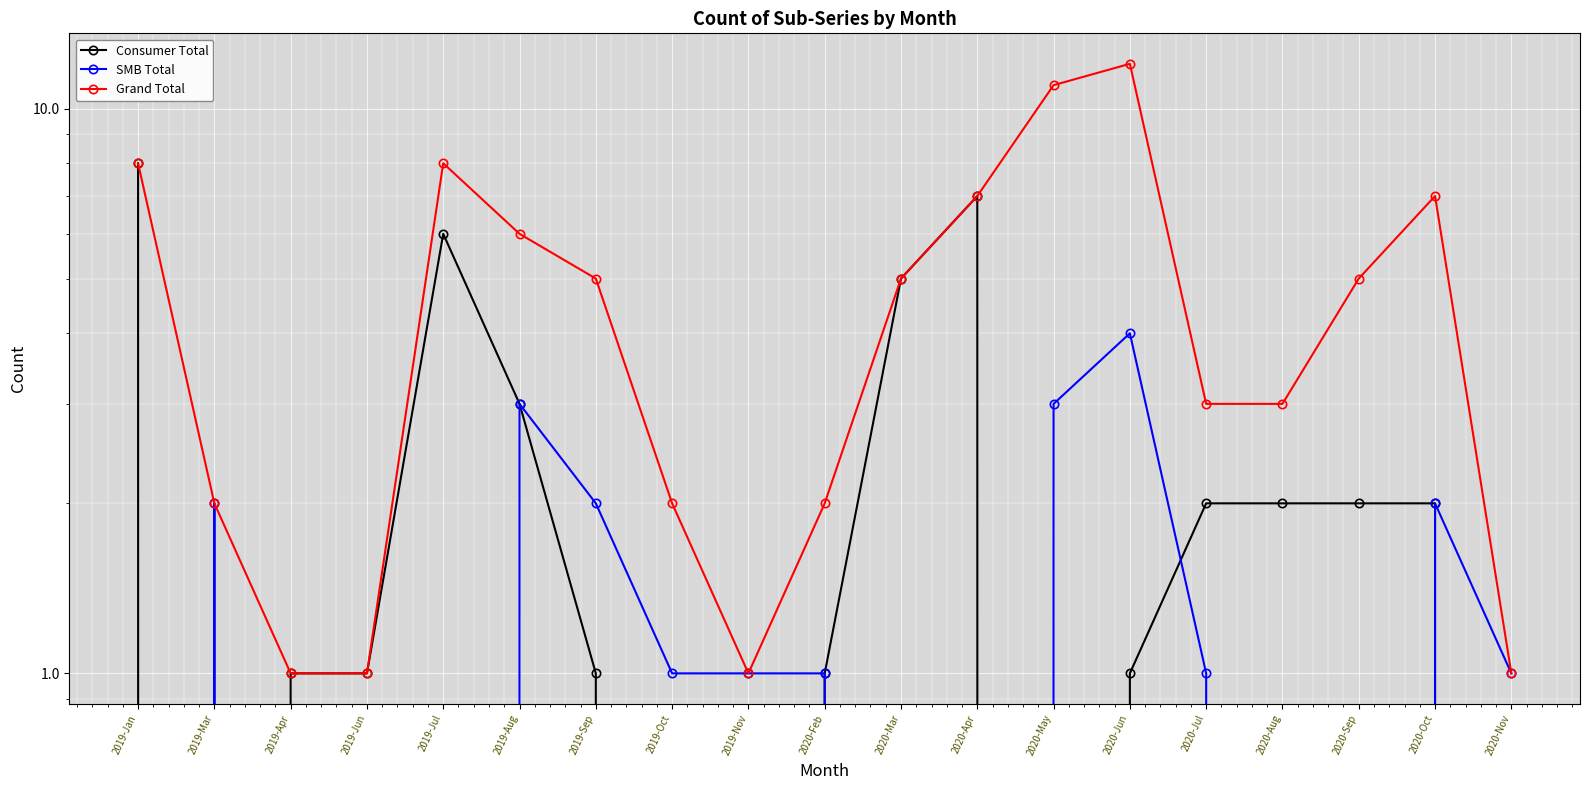

At 2020-Jul, list the series in order from largest to smallest.

Grand Total, Consumer Total, SMB Total